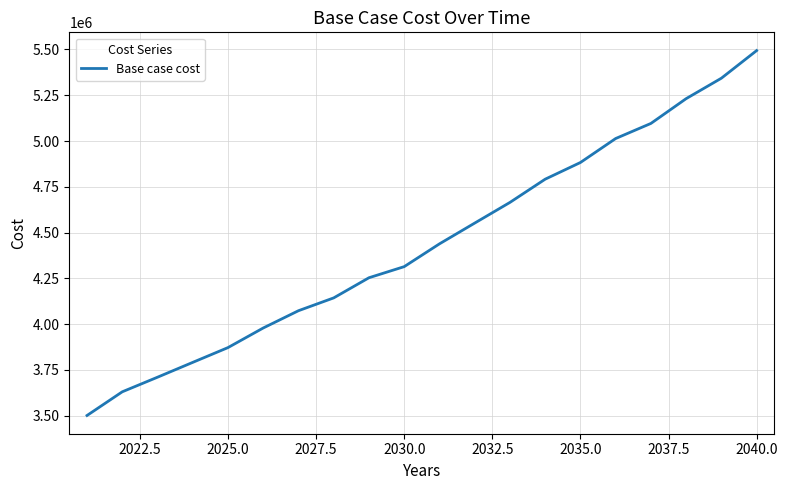

What is the difference between the maximum and minimum values?

1993278.4